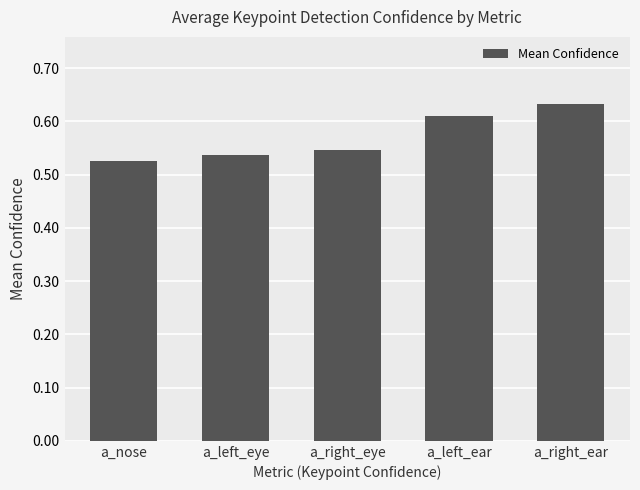

Rank the categories by value from highest to lowest.

a_right_ear, a_left_ear, a_right_eye, a_left_eye, a_nose